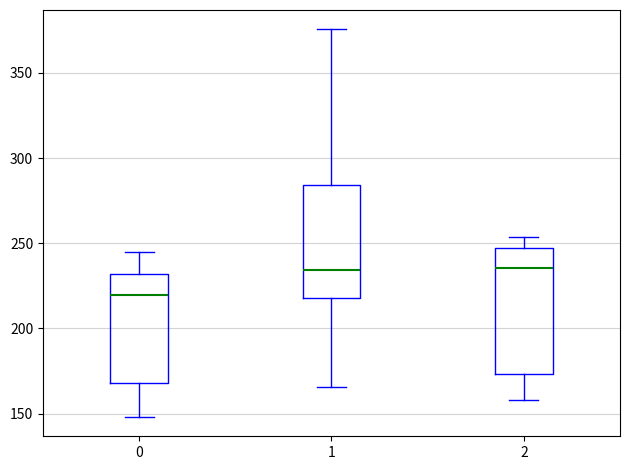

Which box's median line is the lowest?

0